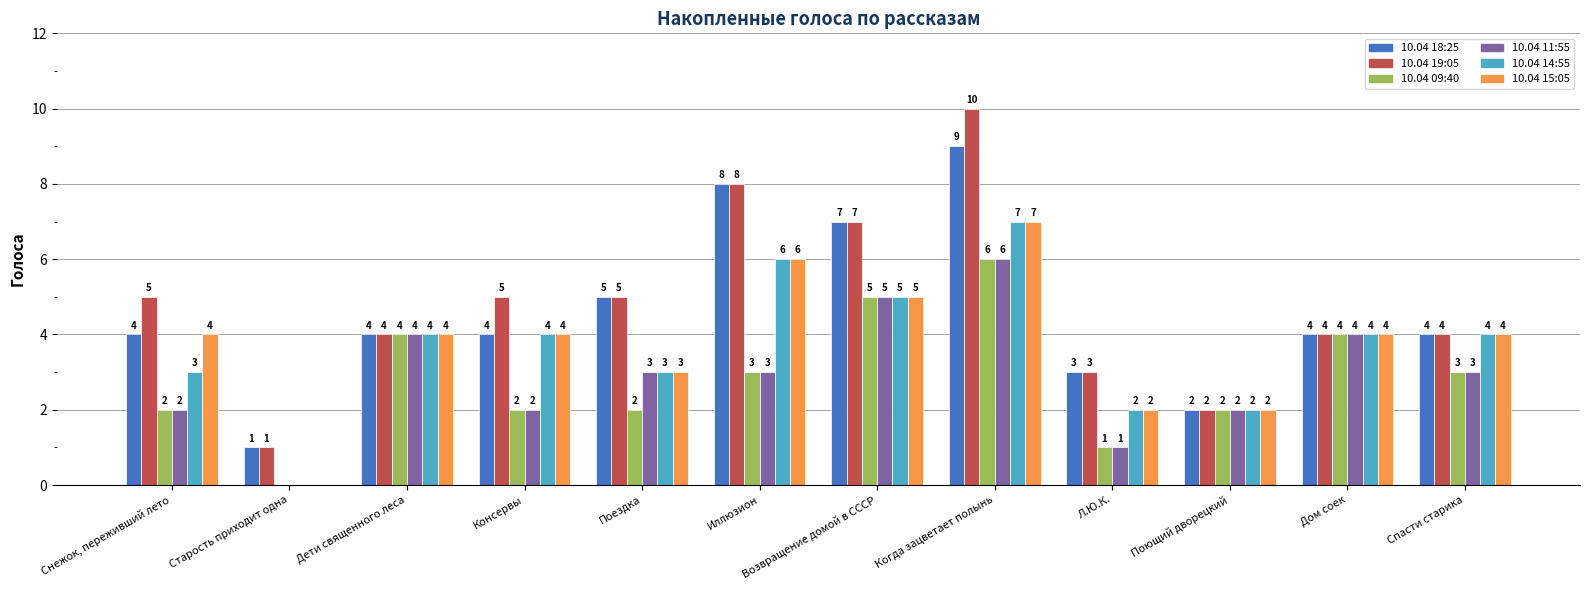

Where is 10.04 15:05 nearest to the value 3?

Поездка